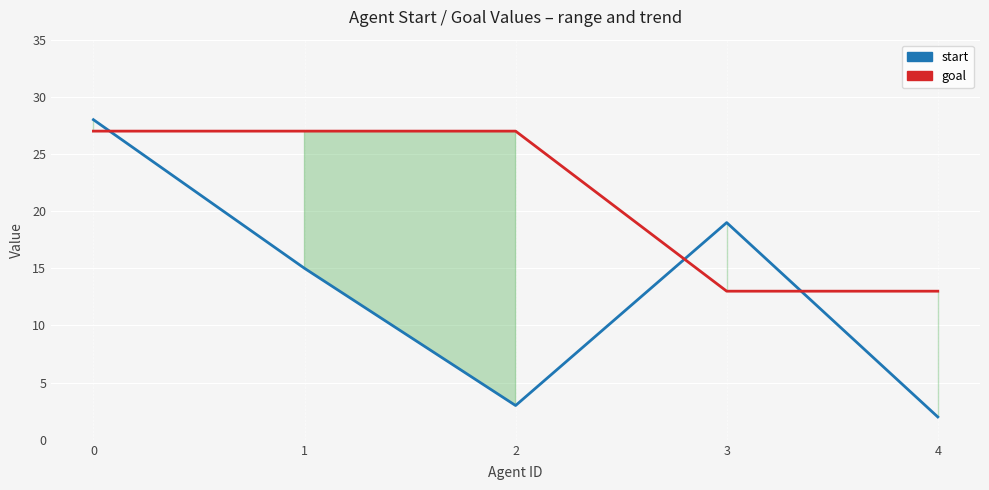

Which has a higher value, 3 or 1?

3